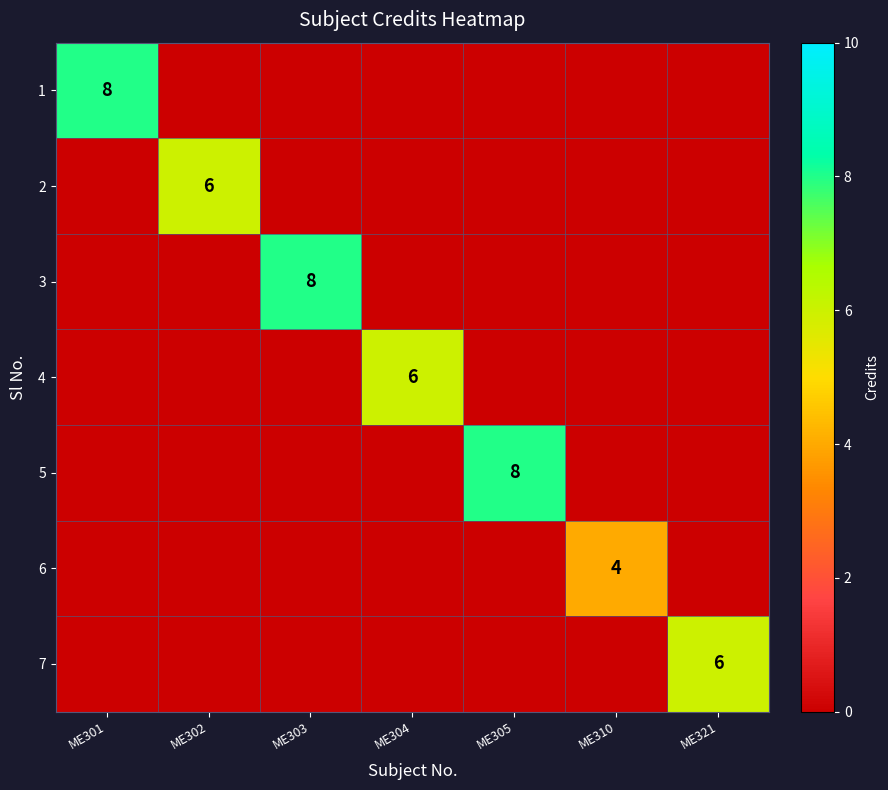

What is the spread (max minus min) of values at ME303?

8